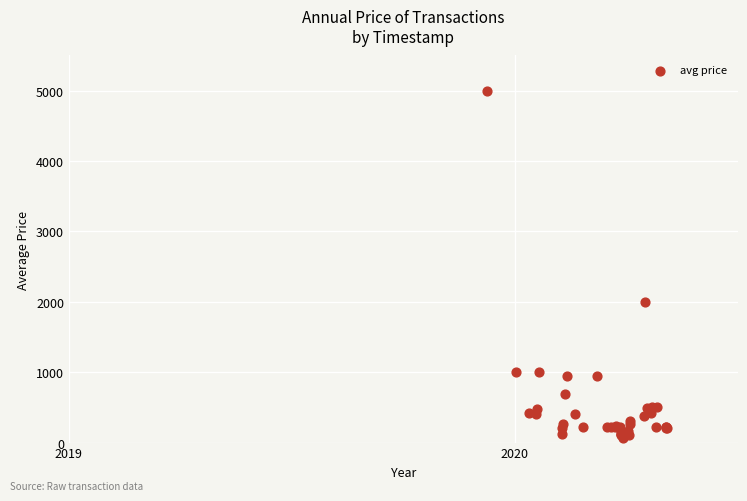

What Y value in the scatter plot is closest to 2532?

1998